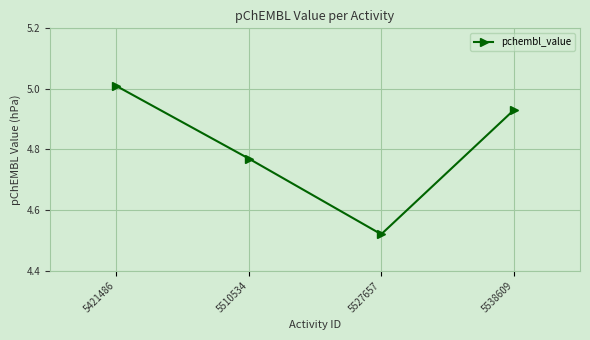

What is the difference between the values at 5421486 and 5538609?

0.1